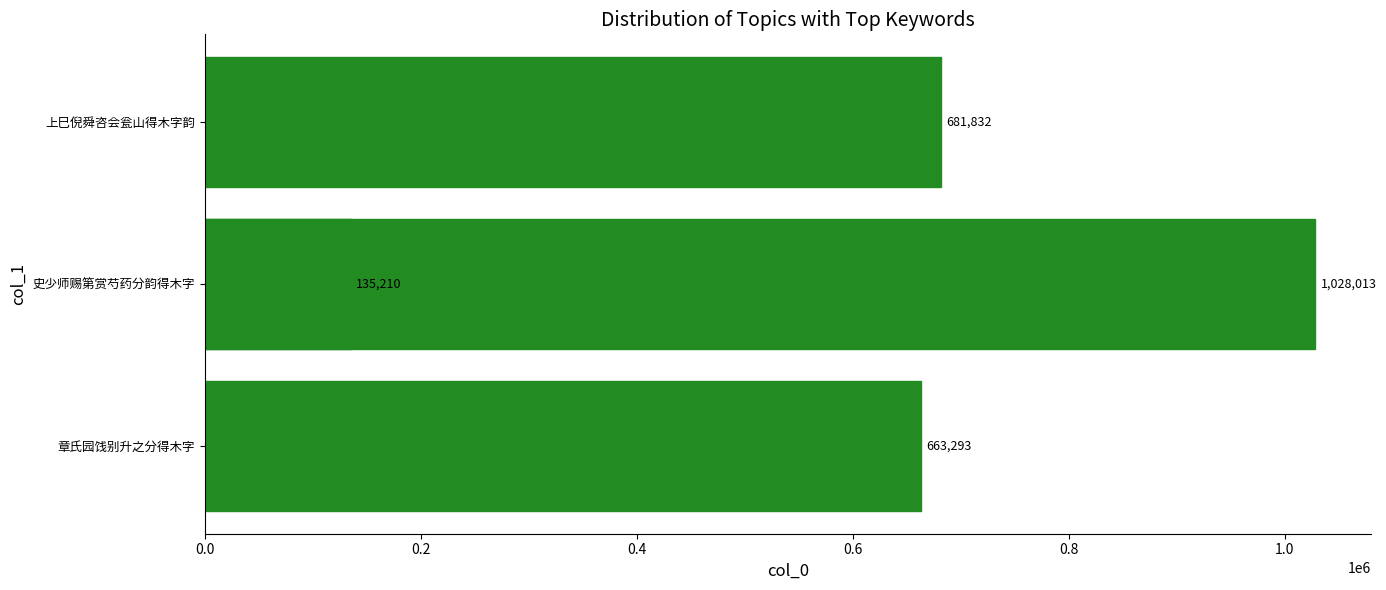

What is the greatest value displayed?

1028013